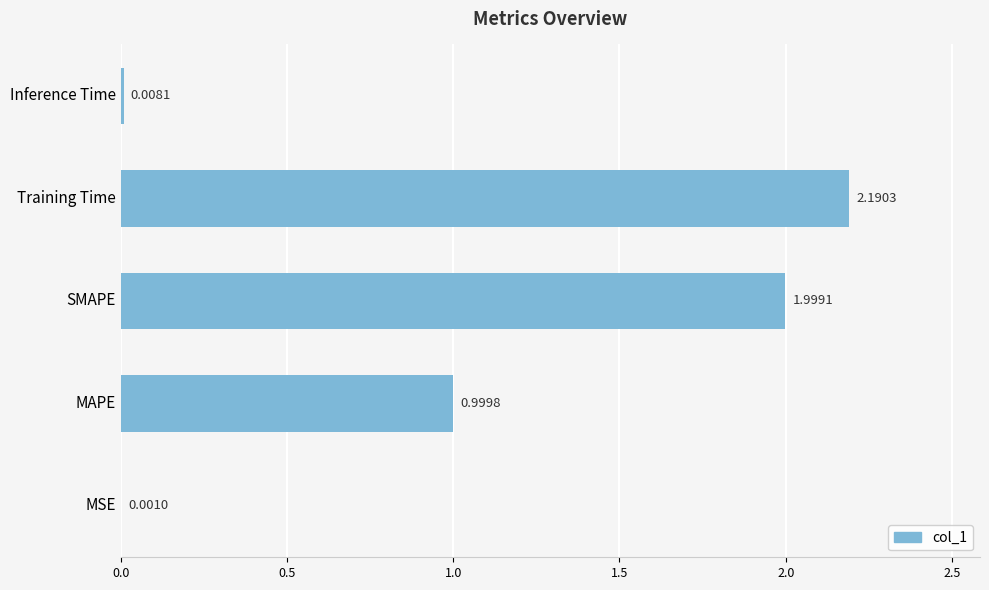

Between MSE and SMAPE, which is larger?

SMAPE